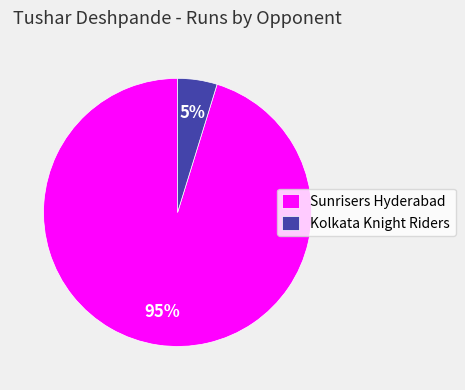

To the nearest percent, what is the difference between the largest and smallest slice percentages?

90%